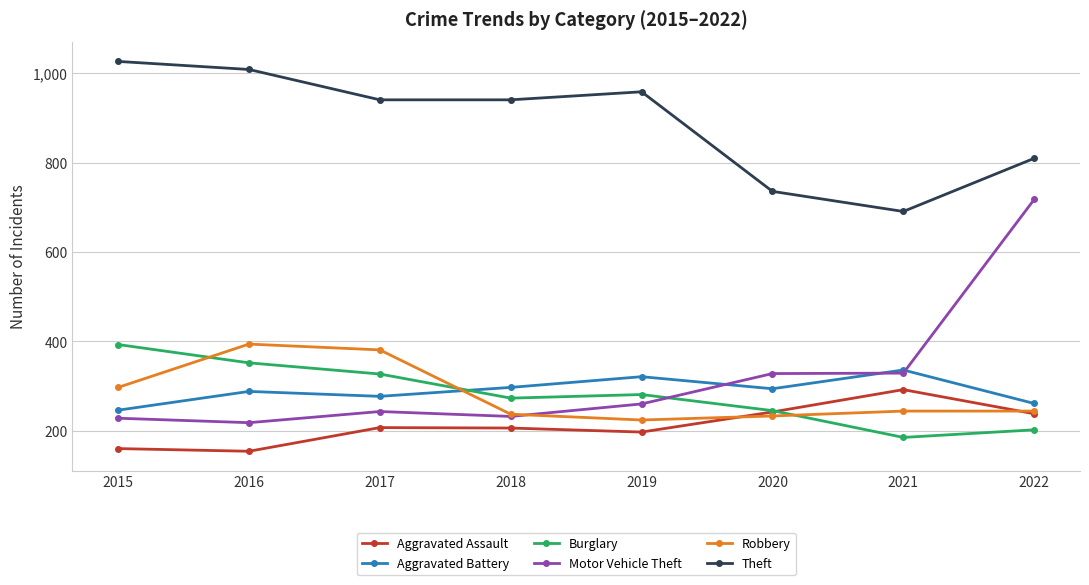

Count the number of categories in the chart.

8